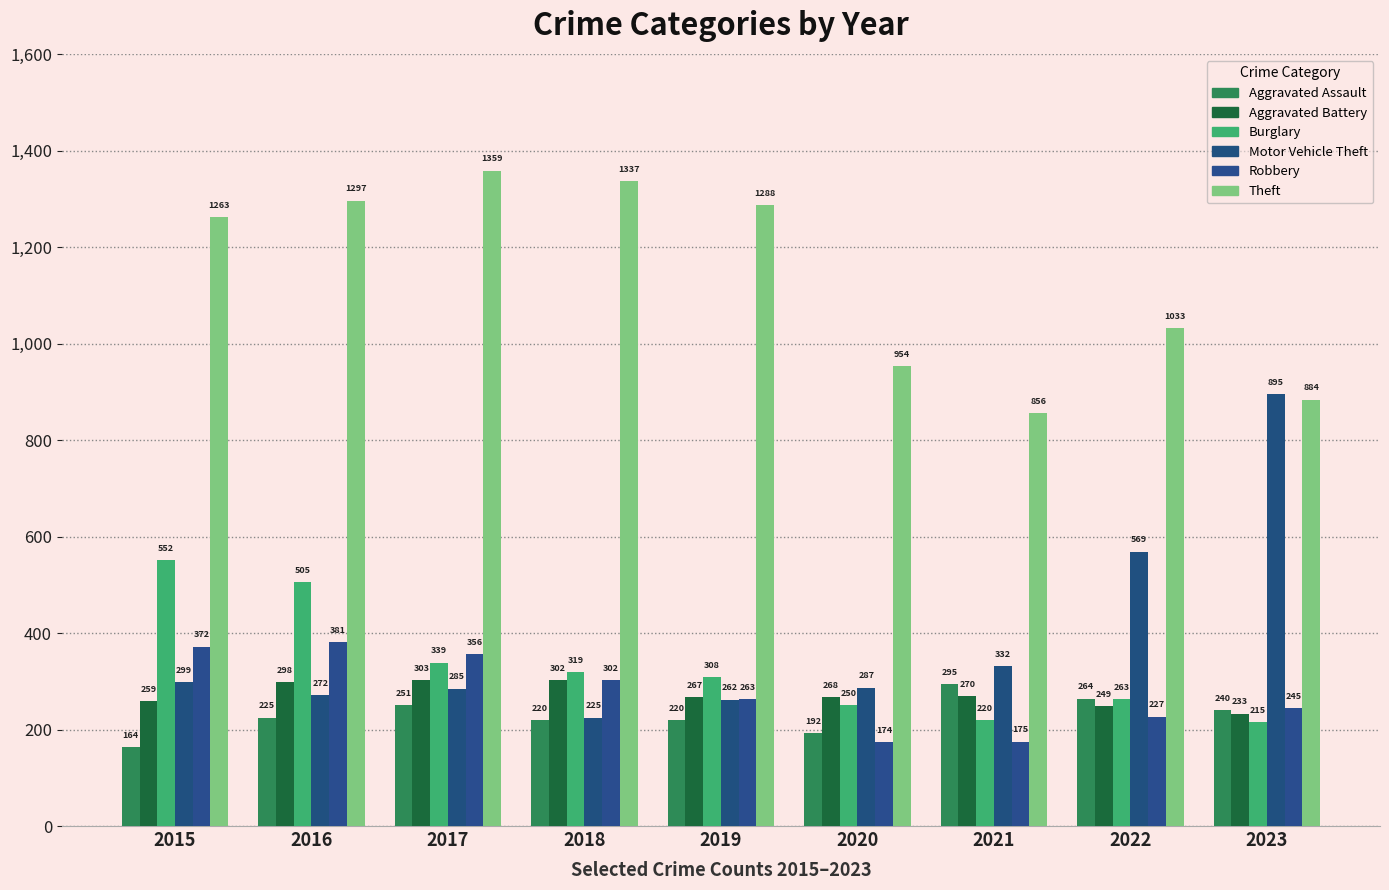

The Motor Vehicle Theft series shows 516 at 2020. True or false?

False